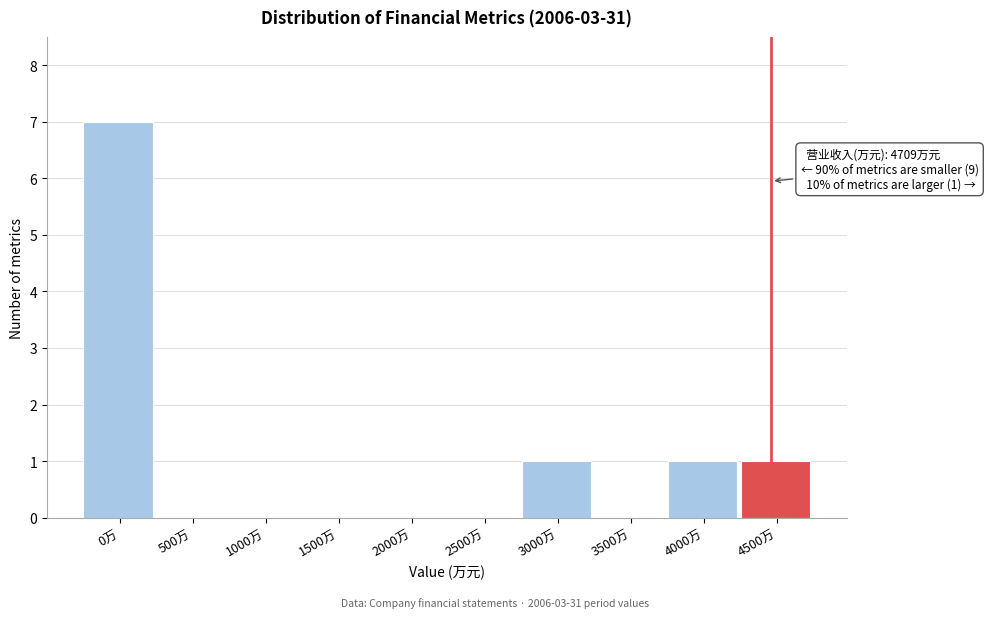

Reading right to left, list all the values displayed in this chart.

4500万=1	4000万=1	3500万=0	3000万=1	2500万=0	2000万=0	1500万=0	1000万=0	500万=0	0万=7